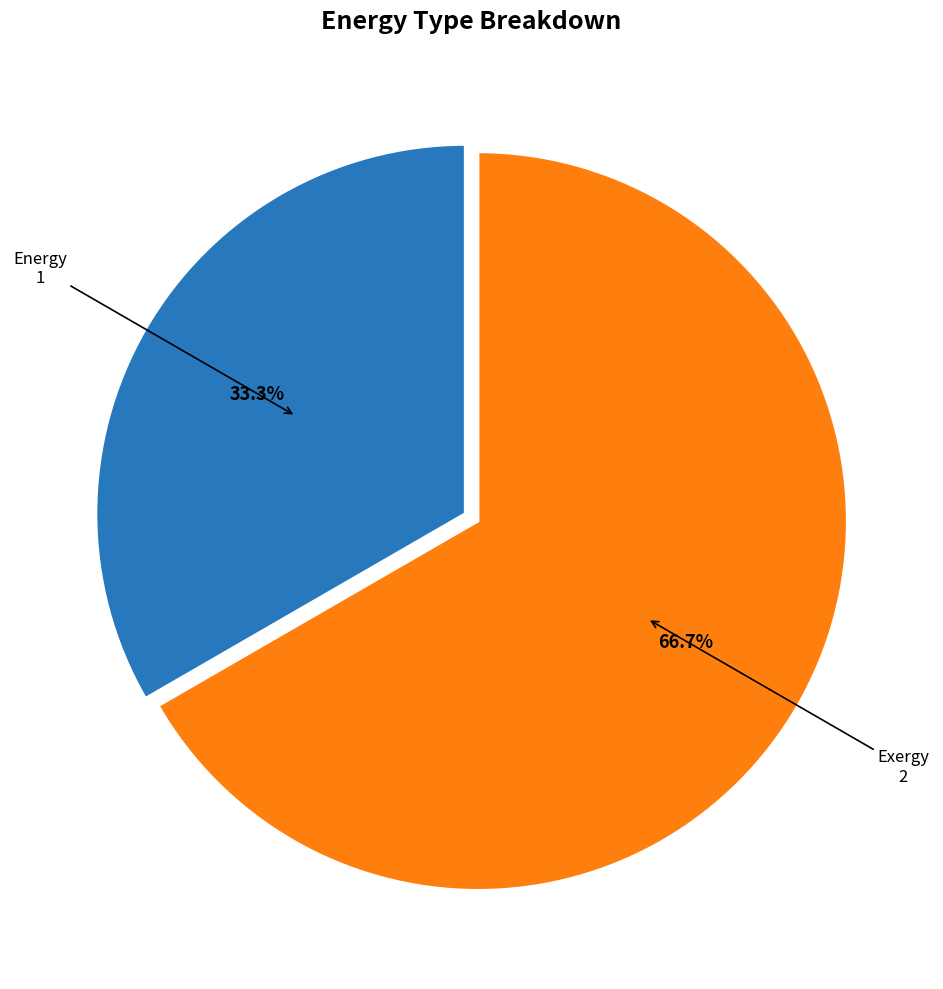

Is Energy the majority of the pie?

No